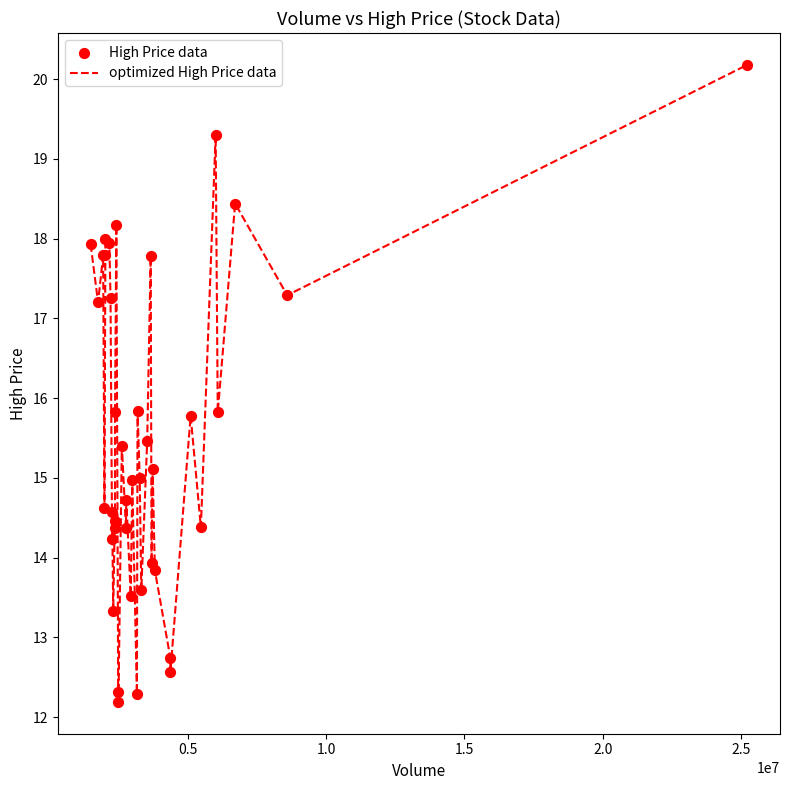

What is the greatest value displayed?

20.2